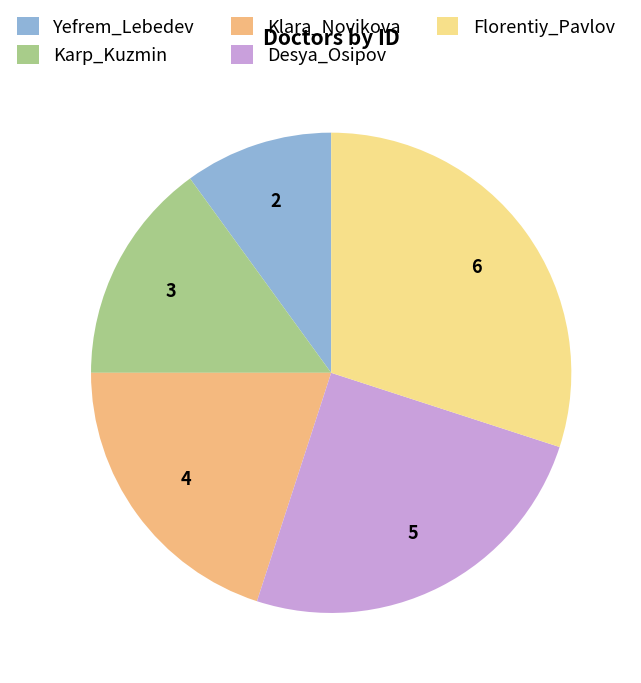

The Desya_Osipov slice represents 38% of the pie. True or false?

False